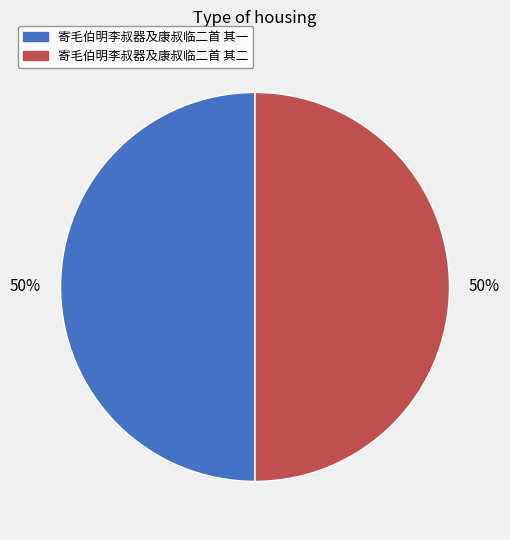

Is the sum of 寄毛伯明李叔器及康叔临二首 其一 and 寄毛伯明李叔器及康叔临二首 其二 greater than half?

Yes